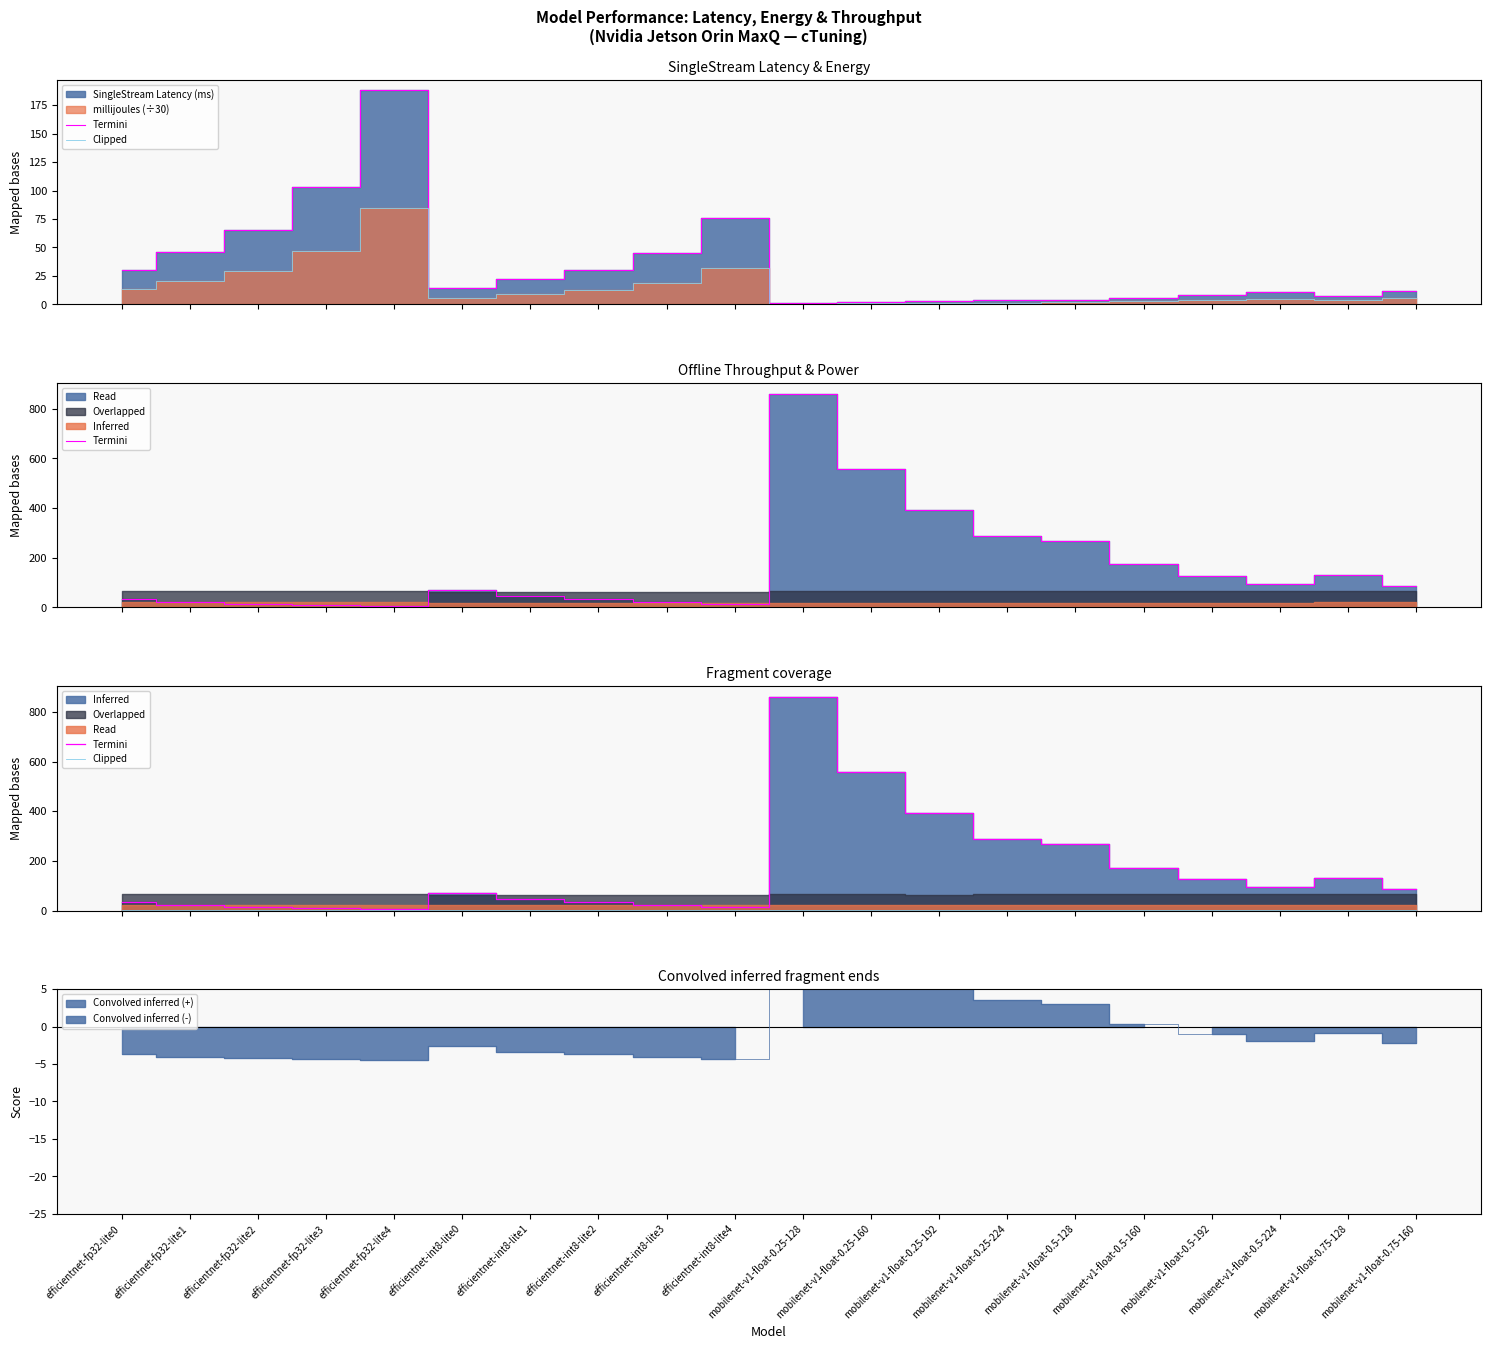

What is the maximum value shown in the chart?

860.6